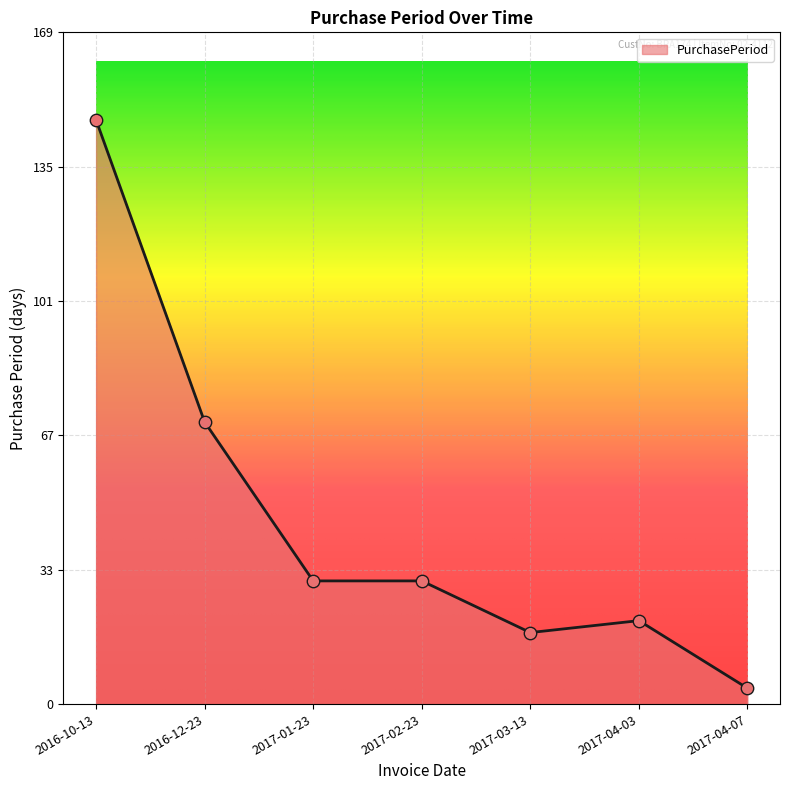

What is the change in value from 2016-10-13 to 2017-04-03?

-126